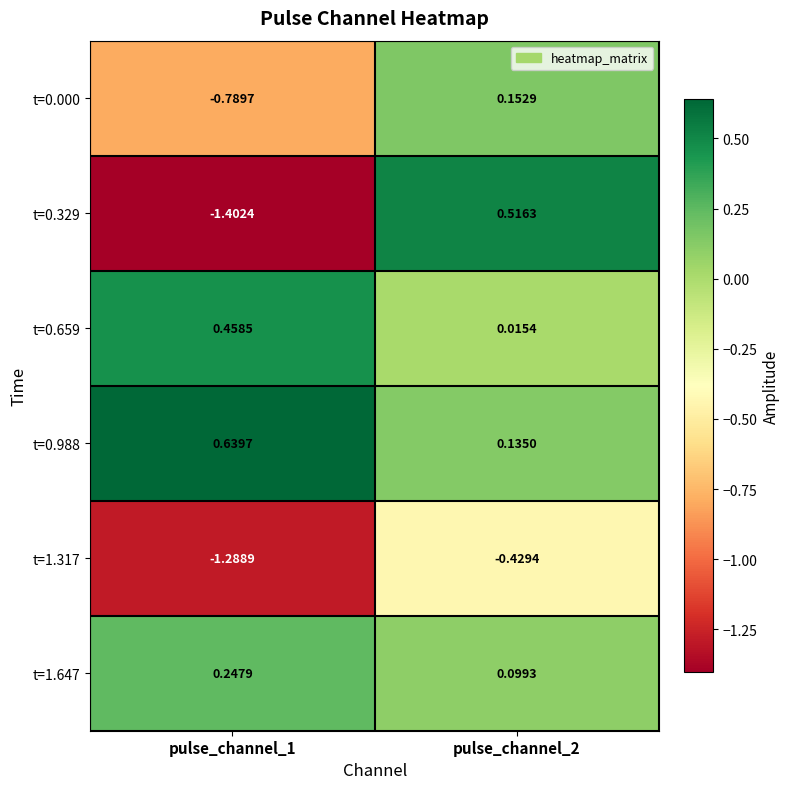

What is the total value across all series at pulse_channel_1?

-2.1